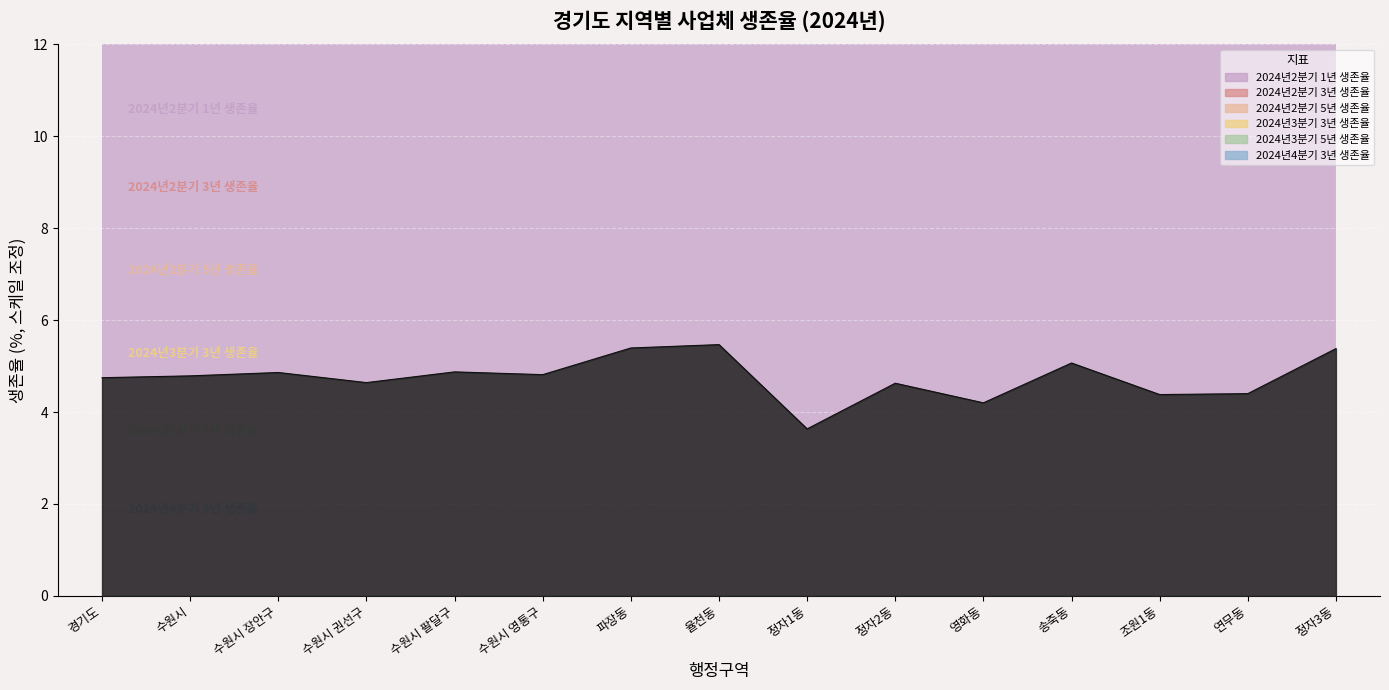

Where does the 2024년2분기 5년 생존율 series first go above 34?

경기도